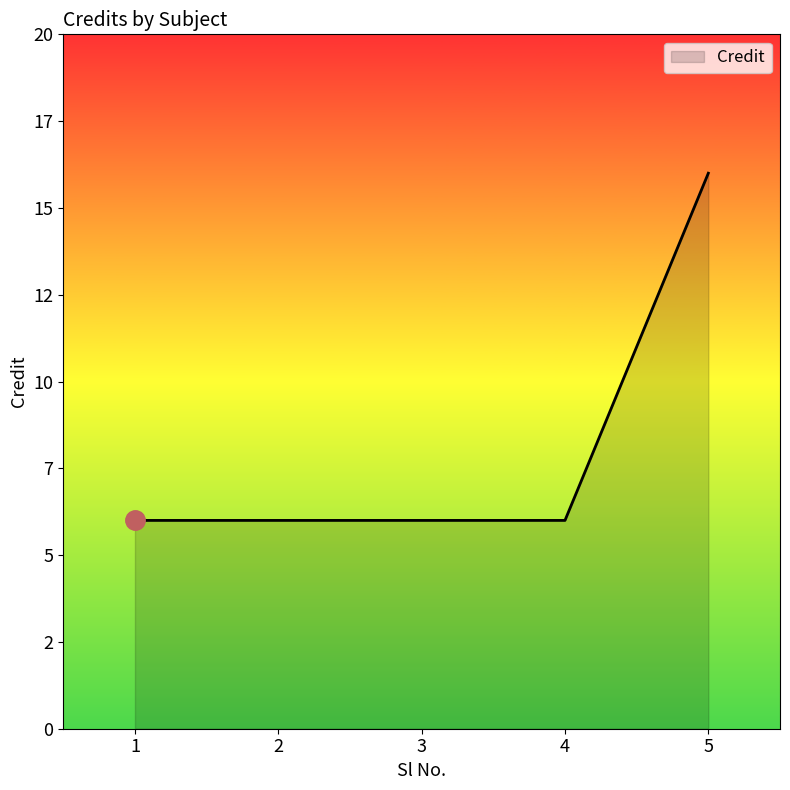

Reading left to right, extract all data points from this chart.

1=6	2=6	3=6	4=6	5=16